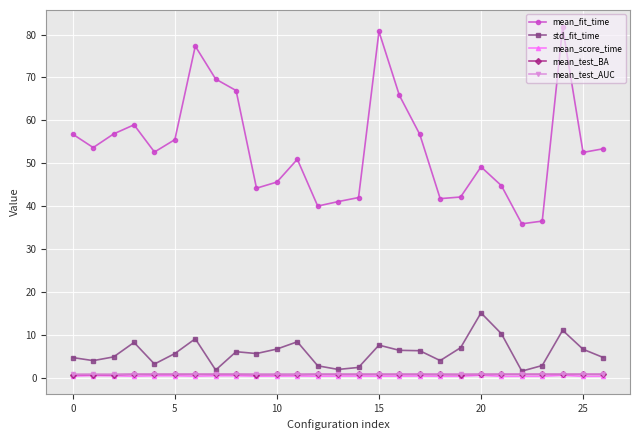

Which series has the widest spread of values?

mean_fit_time